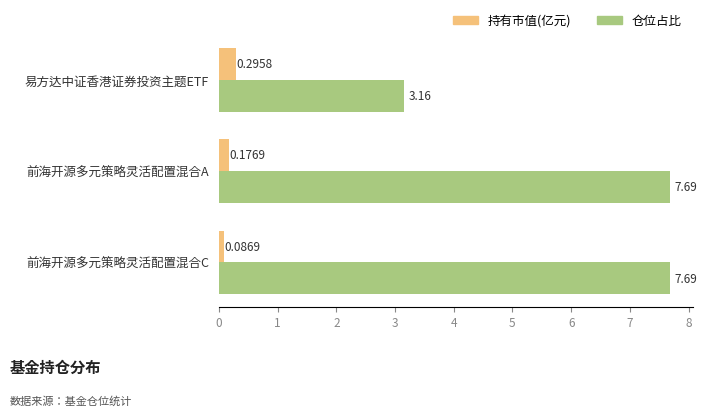

Where is 持有市值(亿元) nearest to the value 0?

前海开源多元策略灵活配置混合C